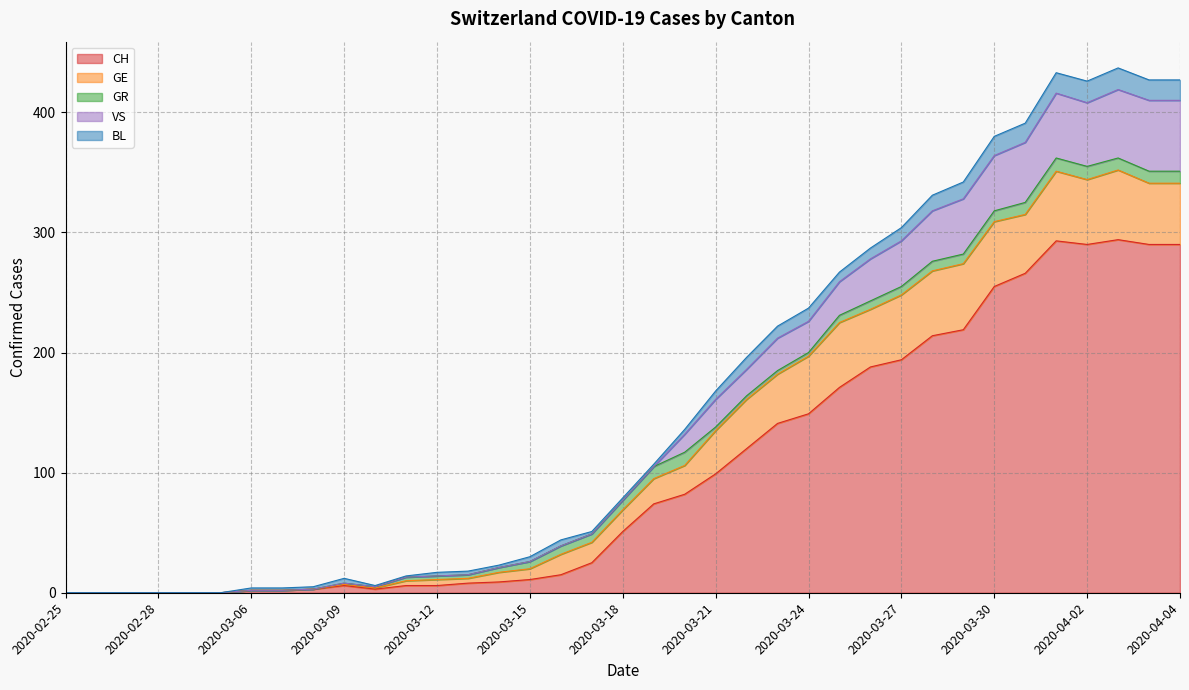

Reading right to left, list all the values displayed in this chart.

CH: 2020-04-04=290	2020-04-04=290	2020-04-03=294	2020-04-02=290	2020-04-01=293	2020-03-31=266	2020-03-30=255	2020-03-29=219	2020-03-28=214	2020-03-27=194	2020-03-26=188	2020-03-25=171	2020-03-24=149	2020-03-23=141	2020-03-22=120	2020-03-21=99	2020-03-20=82	2020-03-19=74	2020-03-18=51	2020-03-17=25	2020-03-16=15	2020-03-15=11	2020-03-14=9	2020-03-13=8	2020-03-12=6	2020-03-11=6	2020-03-10=3	2020-03-09=6	2020-03-08=3	2020-03-07=2	2020-03-06=2	2020-03-01=0	2020-02-29=0	2020-02-28=0	2020-02-27=0	2020-02-26=0	2020-02-25=0
GE: 2020-04-04=51	2020-04-04=51	2020-04-03=58	2020-04-02=54	2020-04-01=58	2020-03-31=49	2020-03-30=54	2020-03-29=55	2020-03-28=54	2020-03-27=54	2020-03-26=48	2020-03-25=54	2020-03-24=48	2020-03-23=41	2020-03-22=41	2020-03-21=36	2020-03-20=24	2020-03-19=21	2020-03-18=18	2020-03-17=17	2020-03-16=17	2020-03-15=9	2020-03-14=8	2020-03-13=4	2020-03-12=5	2020-03-11=4	2020-03-10=1	2020-03-09=1	2020-03-08=0	2020-03-07=0	2020-03-06=0	2020-03-01=0	2020-02-29=0	2020-02-28=0	2020-02-27=0	2020-02-26=0	2020-02-25=0
GR: 2020-04-04=10	2020-04-04=10	2020-04-03=10	2020-04-02=11	2020-04-01=11	2020-03-31=10	2020-03-30=9	2020-03-29=8	2020-03-28=8	2020-03-27=7	2020-03-26=7	2020-03-25=6	2020-03-24=3	2020-03-23=3	2020-03-22=3	2020-03-21=3	2020-03-20=11	2020-03-19=10	2020-03-18=8	2020-03-17=7	2020-03-16=7	2020-03-15=6	2020-03-14=4	2020-03-13=3	2020-03-12=3	2020-03-11=3	2020-03-10=1	2020-03-09=1	2020-03-08=0	2020-03-07=0	2020-03-06=0	2020-03-01=0	2020-02-29=0	2020-02-28=0	2020-02-27=0	2020-02-26=0	2020-02-25=0
VS: 2020-04-04=59	2020-04-04=59	2020-04-03=57	2020-04-02=53	2020-04-01=54	2020-03-31=50	2020-03-30=46	2020-03-29=46	2020-03-28=42	2020-03-27=38	2020-03-26=35	2020-03-25=28	2020-03-24=26	2020-03-23=27	2020-03-22=22	2020-03-21=23	2020-03-20=15	2020-03-19=0	2020-03-18=0	2020-03-17=0	2020-03-16=0	2020-03-15=0	2020-03-14=0	2020-03-13=0	2020-03-12=0	2020-03-11=0	2020-03-10=0	2020-03-09=0	2020-03-08=0	2020-03-07=0	2020-03-06=0	2020-03-01=0	2020-02-29=0	2020-02-28=0	2020-02-27=0	2020-02-26=0	2020-02-25=0
BL: 2020-04-04=17	2020-04-04=17	2020-04-03=18	2020-04-02=18	2020-04-01=17	2020-03-31=16	2020-03-30=16	2020-03-29=14	2020-03-28=13	2020-03-27=11	2020-03-26=9	2020-03-25=8	2020-03-24=11	2020-03-23=10	2020-03-22=10	2020-03-21=7	2020-03-20=4	2020-03-19=2	2020-03-18=2	2020-03-17=2	2020-03-16=5	2020-03-15=4	2020-03-14=2	2020-03-13=3	2020-03-12=3	2020-03-11=1	2020-03-10=1	2020-03-09=4	2020-03-08=2	2020-03-07=2	2020-03-06=2	2020-03-01=0	2020-02-29=0	2020-02-28=0	2020-02-27=0	2020-02-26=0	2020-02-25=0